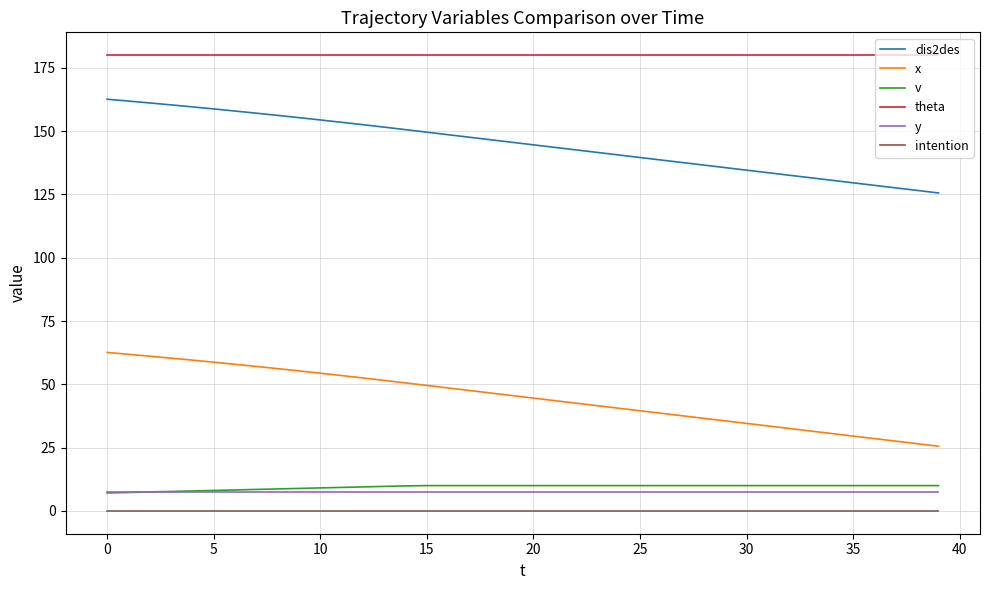

Which series has the largest total across all categories?

theta